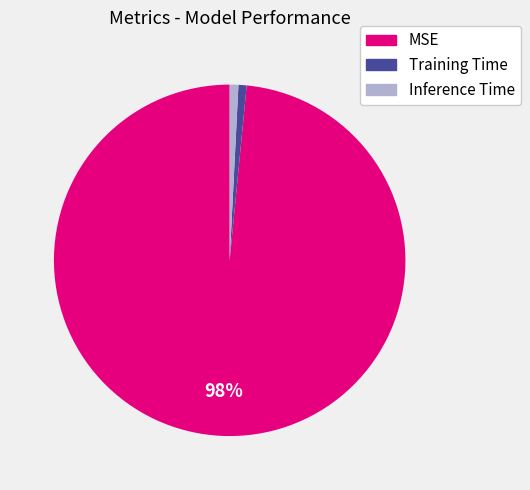

How many slices are in this pie chart?

3